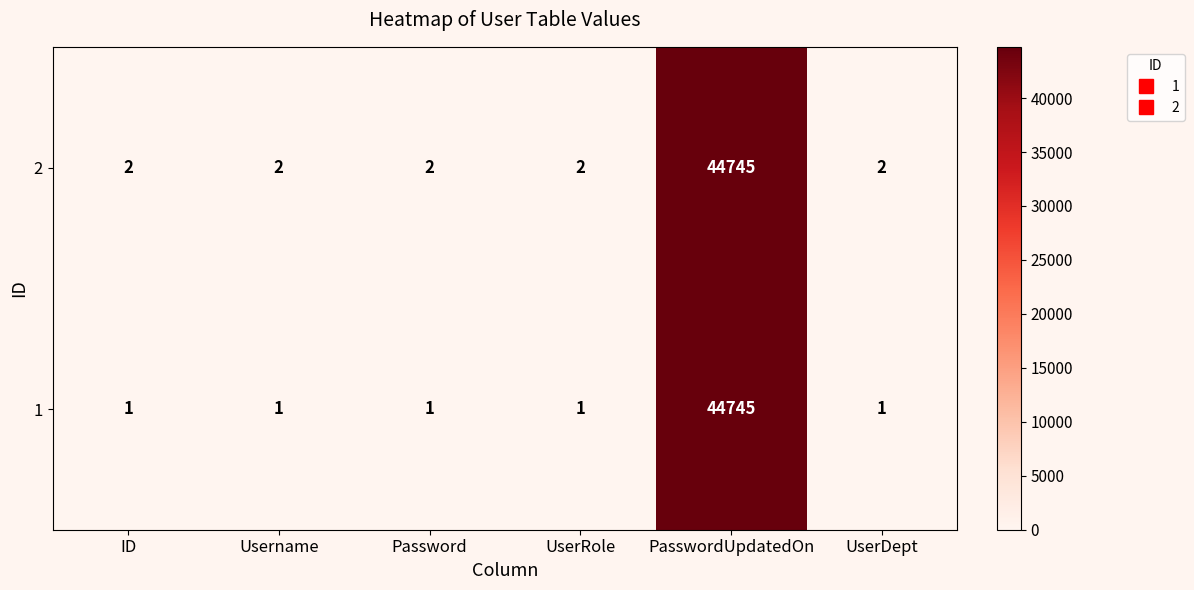

What is the greatest value displayed?

44745